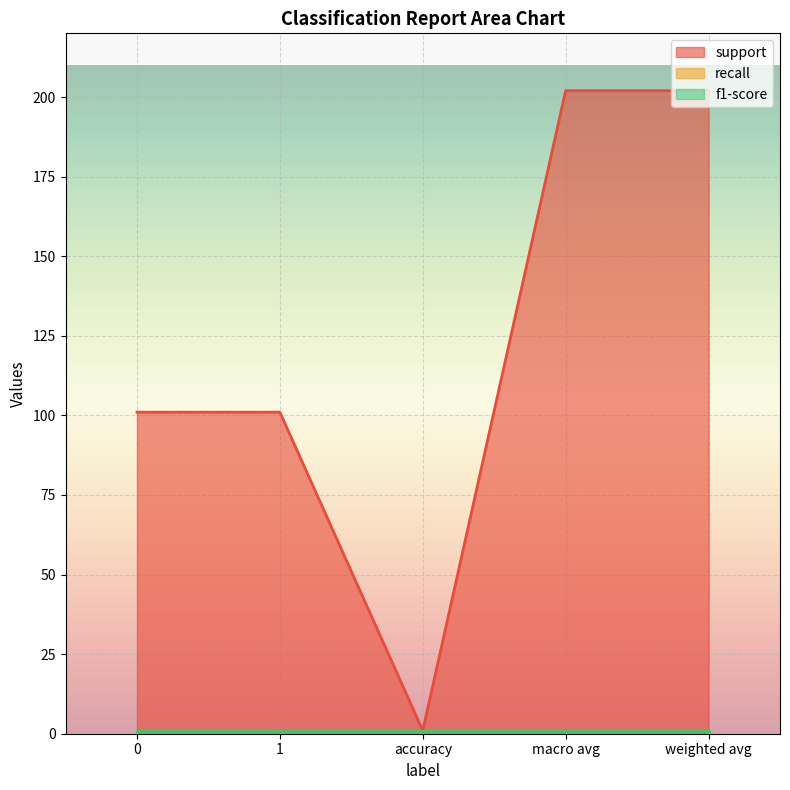

Reading left to right, transcribe all the data shown in this chart.

support: 0=101	1=101	accuracy=1	macro avg=202	weighted avg=202
recall: 0=1	1=1	accuracy=1	macro avg=1	weighted avg=1
f1-score: 0=1	1=1	accuracy=1	macro avg=1	weighted avg=1